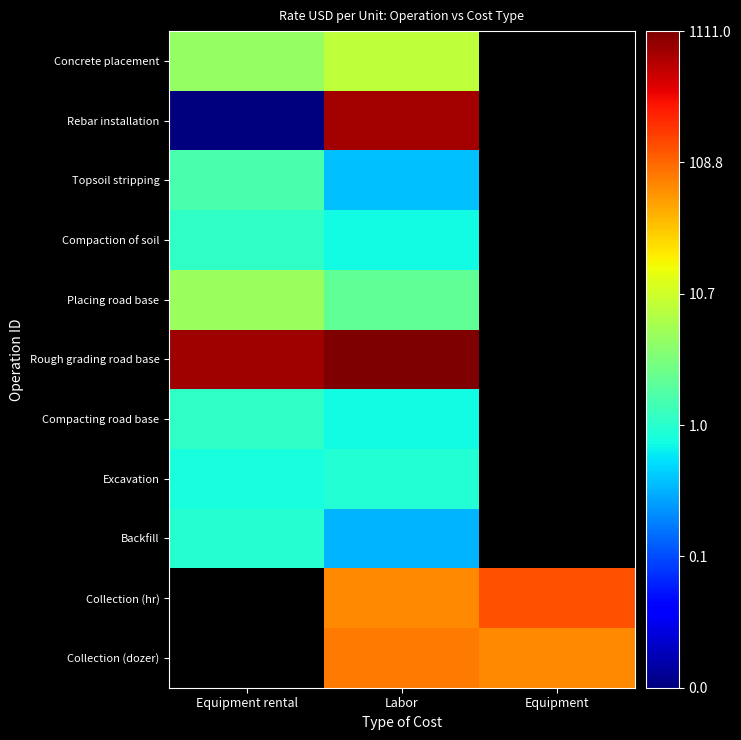

At which category is the sum across all series the highest?

Labor